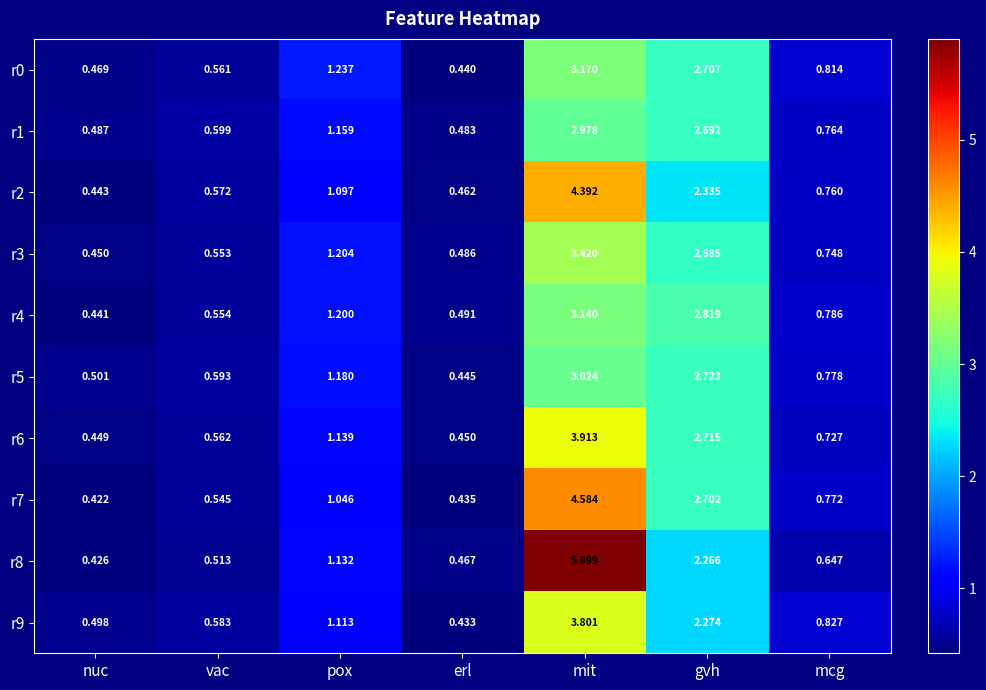

At which label does r0 reach its minimum?

erl